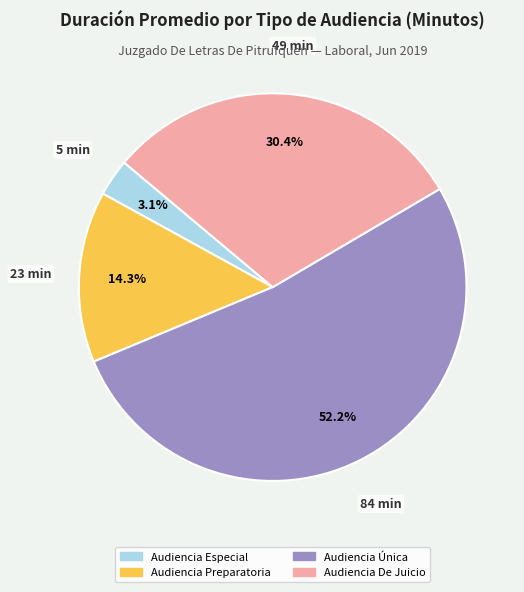

What percentage is the Audiencia Preparatoria slice, to the nearest percent?

14%